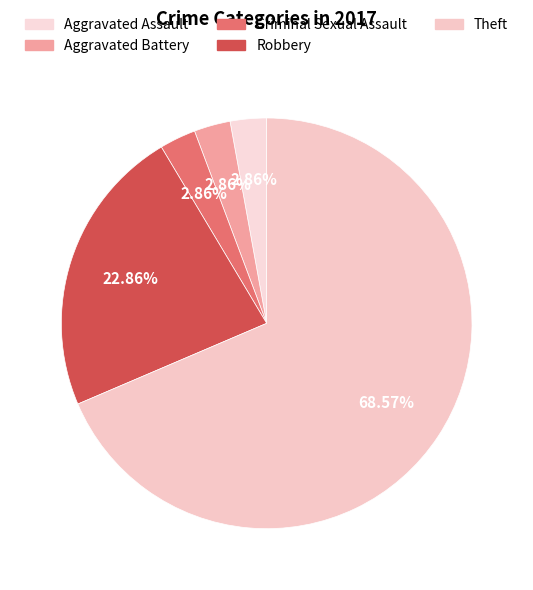

Count the number of slices in the pie.

5